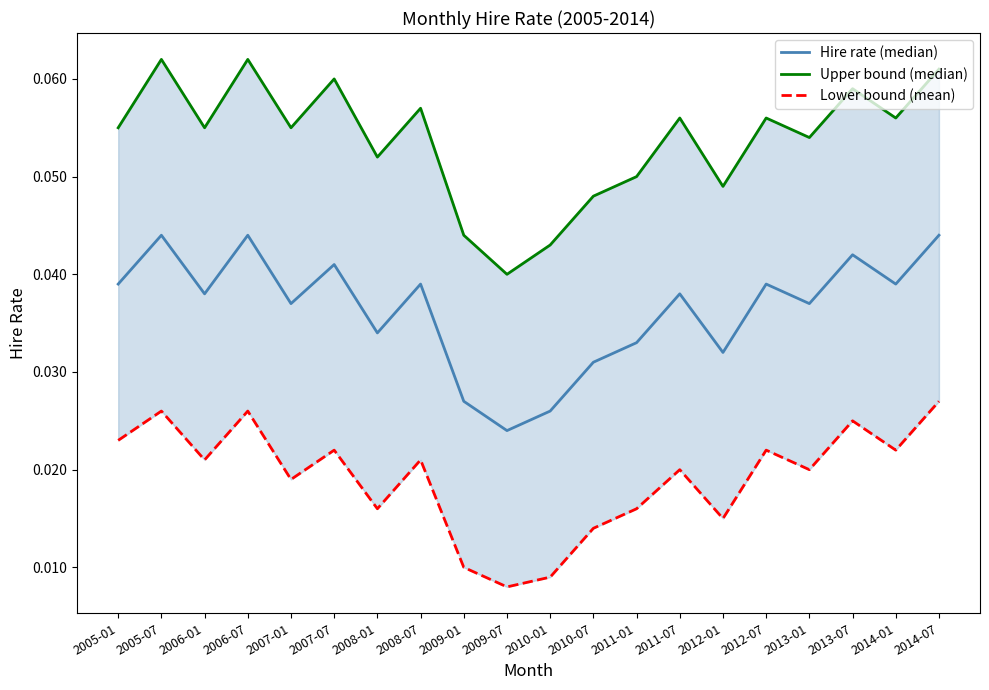

At 2013-07, list the series in order from smallest to largest.

Lower bound (mean), Hire rate (median), Upper bound (median)